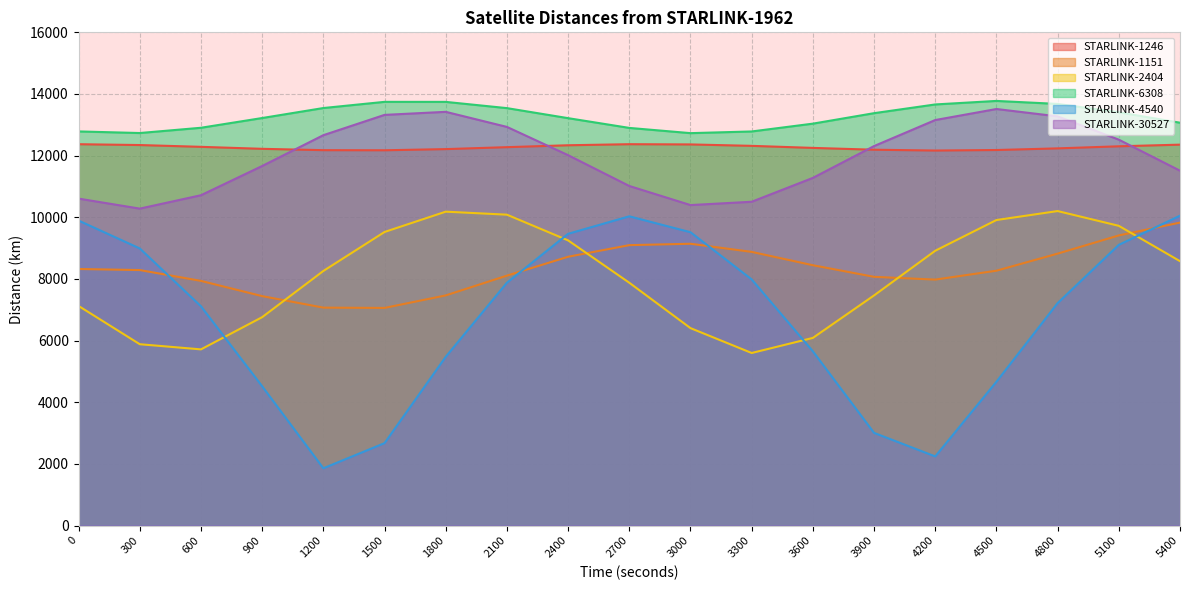

At which category does the chart reach its minimum across all series?

1200